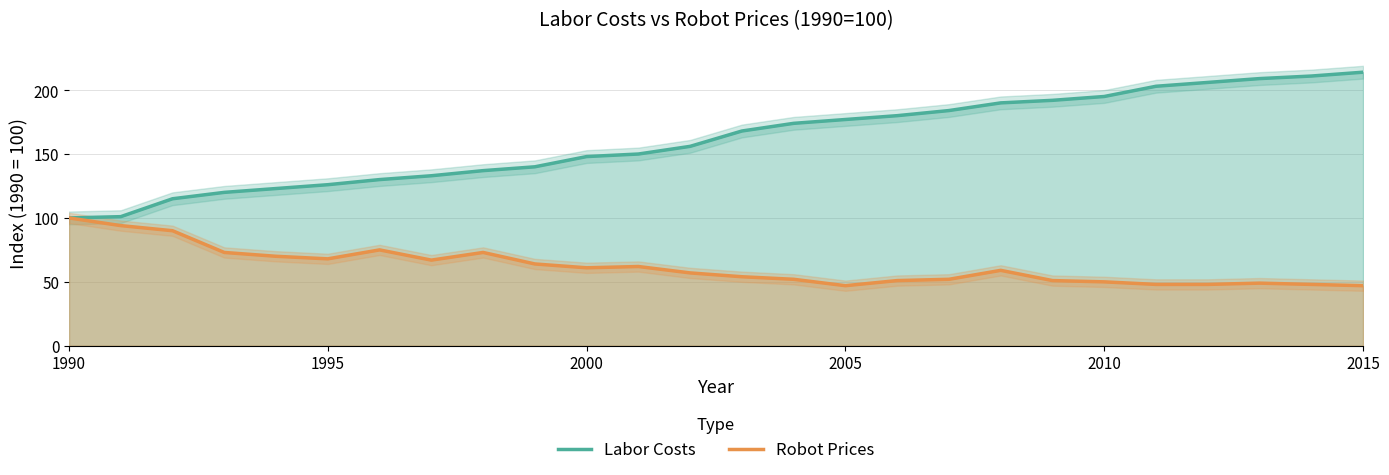

What is the maximum value shown in the chart?

214